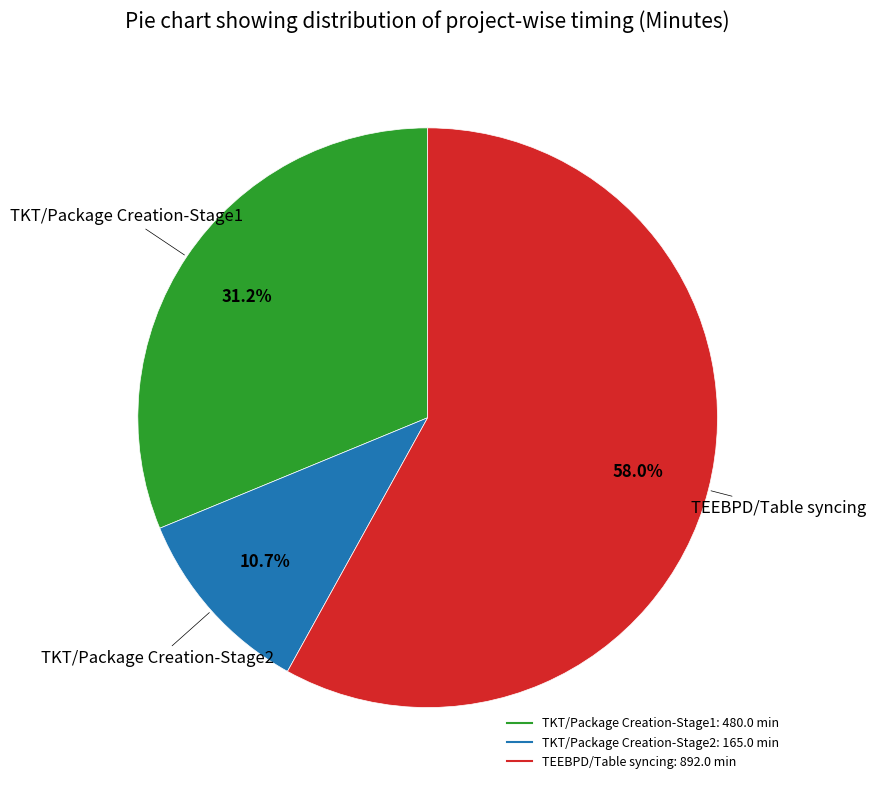

Rank the categories by value from highest to lowest.

TEEBPD/Table syncing, TKT/Package Creation-Stage1, TKT/Package Creation-Stage2